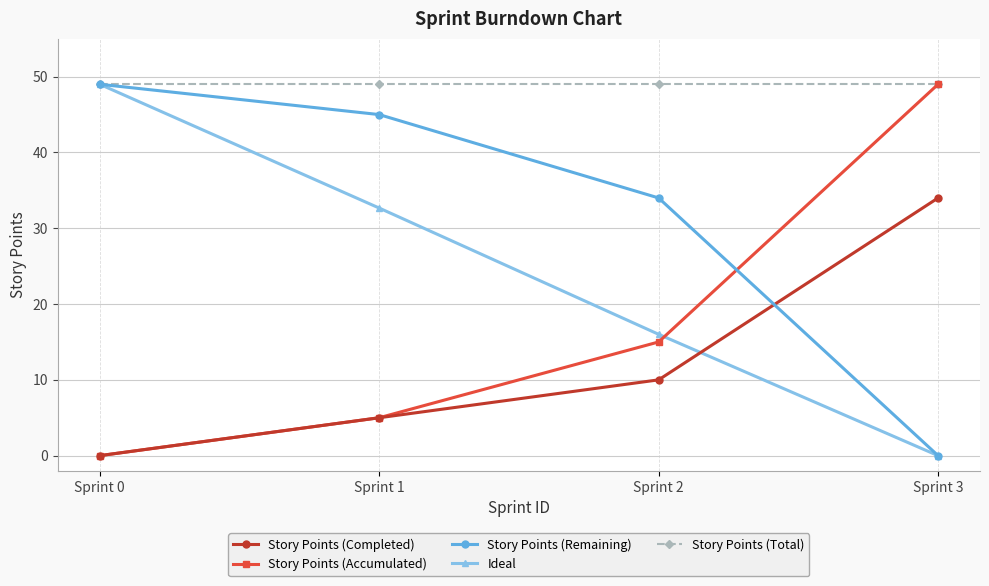

What is the total value across all series at Sprint 0?

147.0